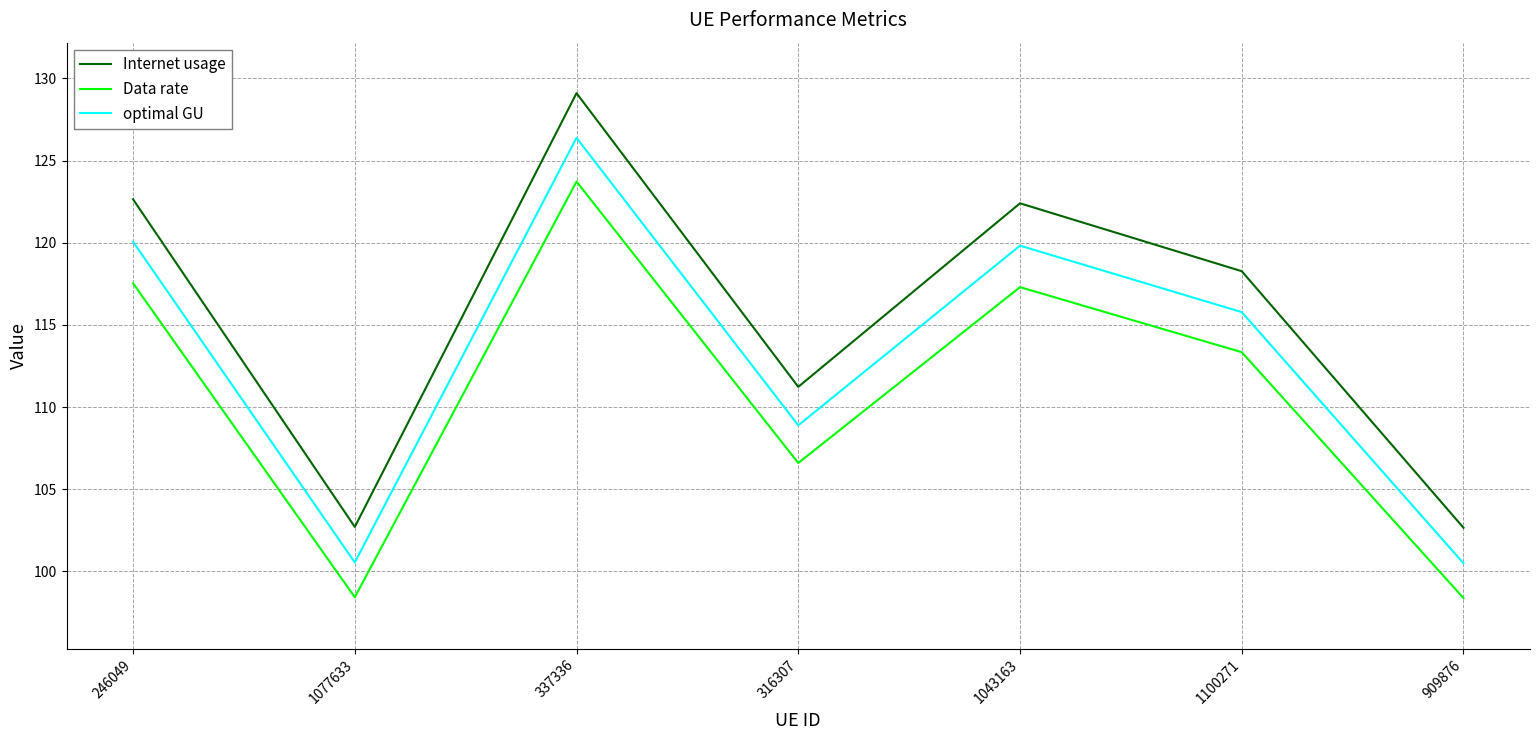

The optimal GU series shows 146.3 at 909876. True or false?

False